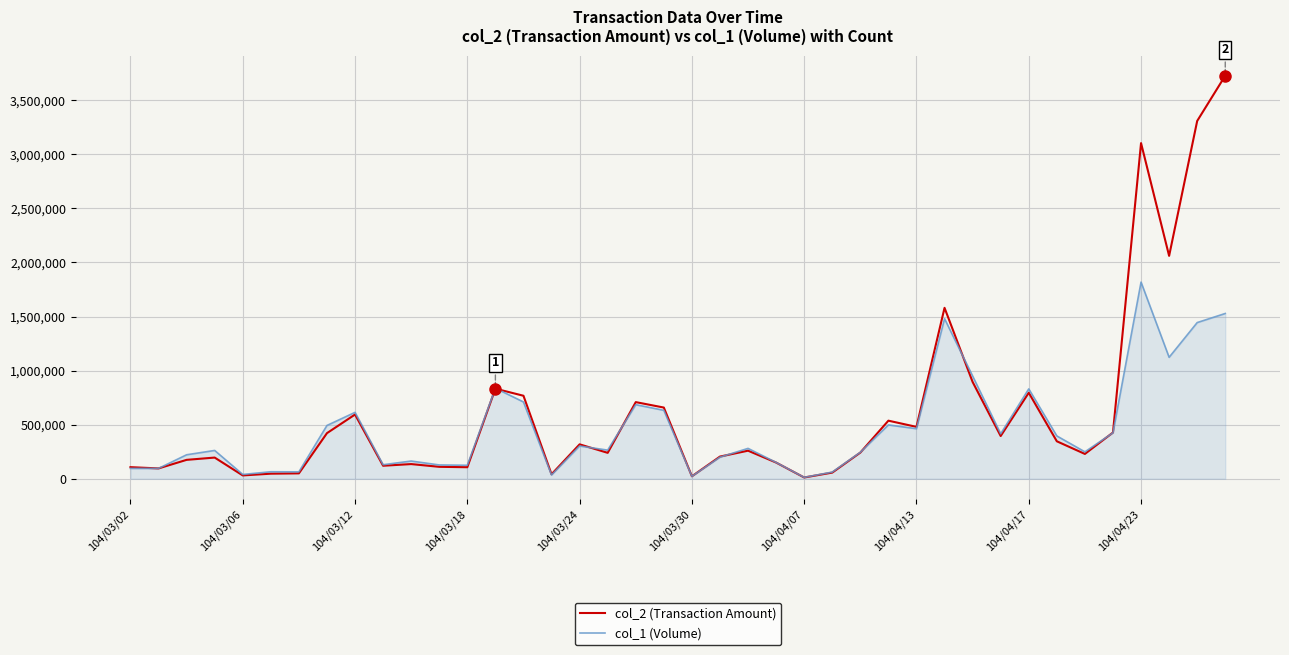

What is the sum of all col_2 (Transaction Amount) values?

24595310